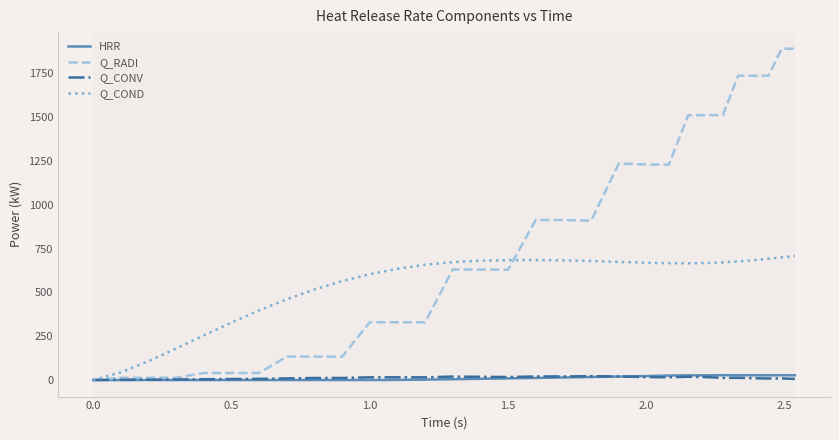

Which series has the largest total across all categories?

Q_RADI